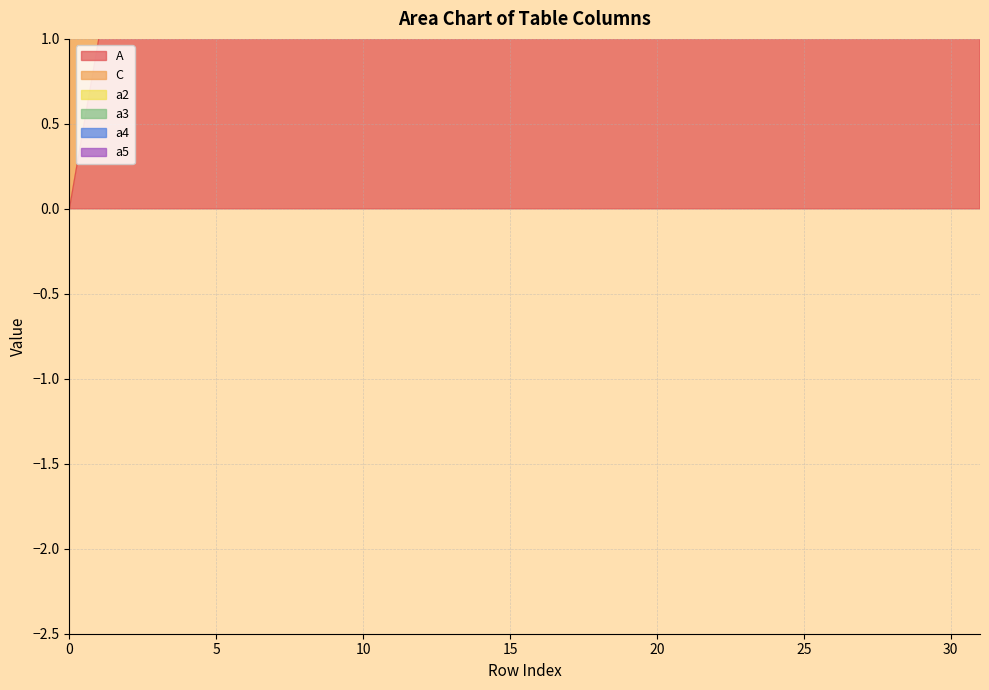

How many a5 values are between 0 and 1?

32